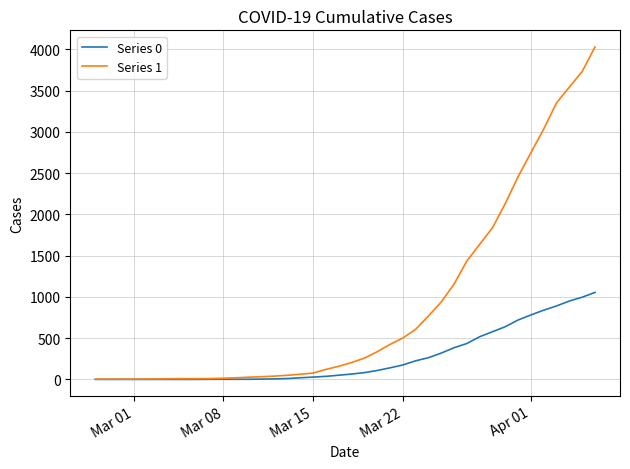

What is the maximum value shown in the chart?

4028